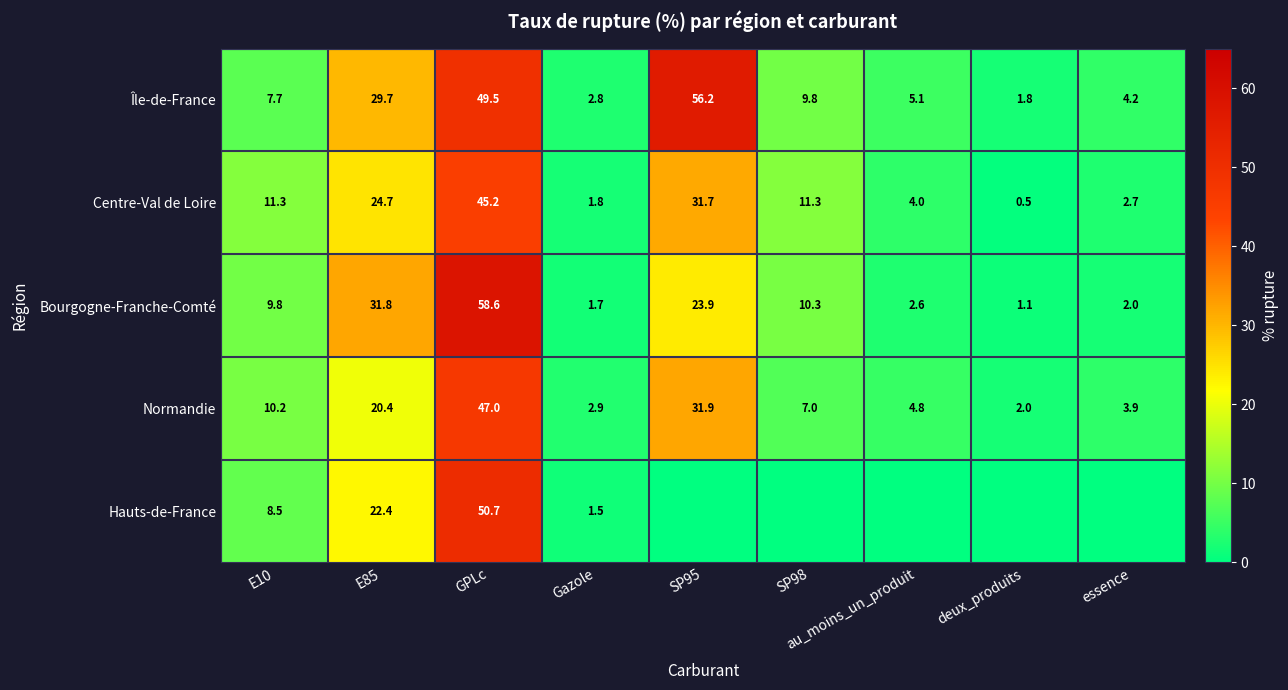

List the labels in order of Normandie value, smallest first.

deux_produits, Gazole, essence, au_moins_un_produit, SP98, E10, E85, SP95, GPLc